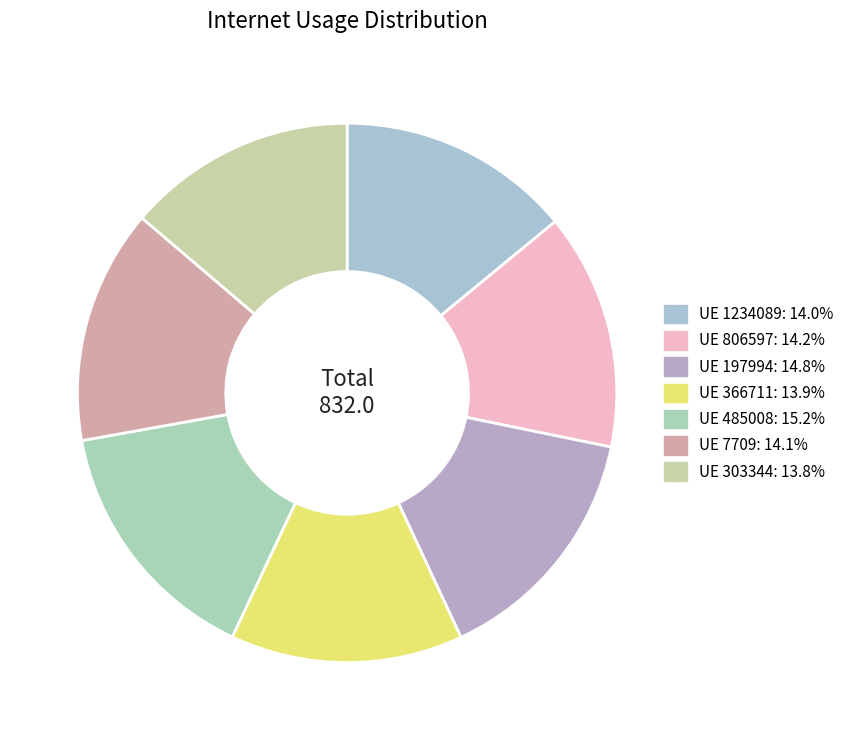

Count the number of slices in the pie.

7